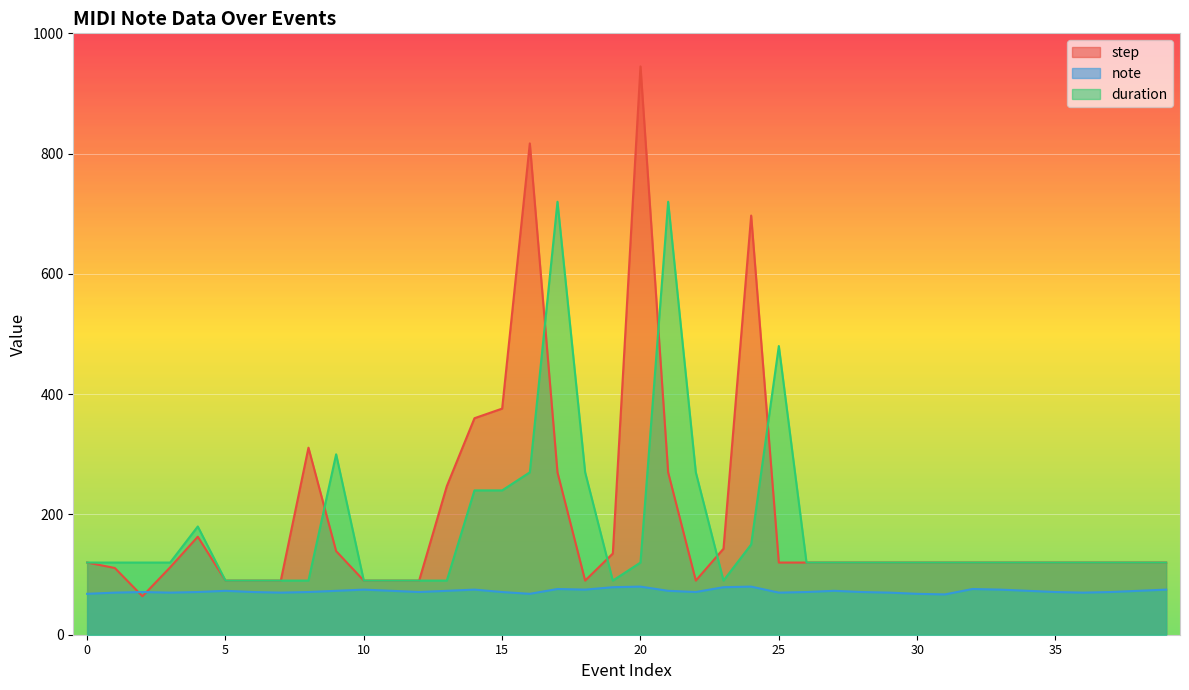

What is the highest value of the note series?

80